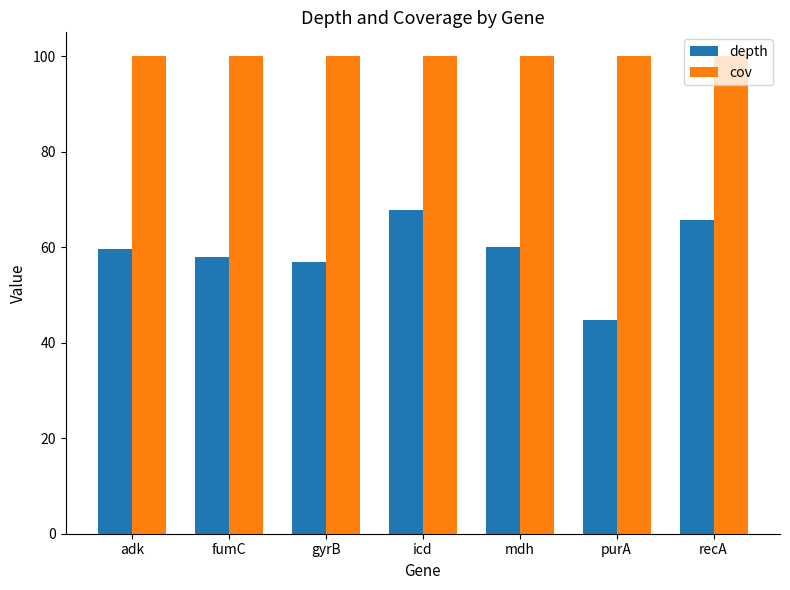

What position from the left is purA?

6